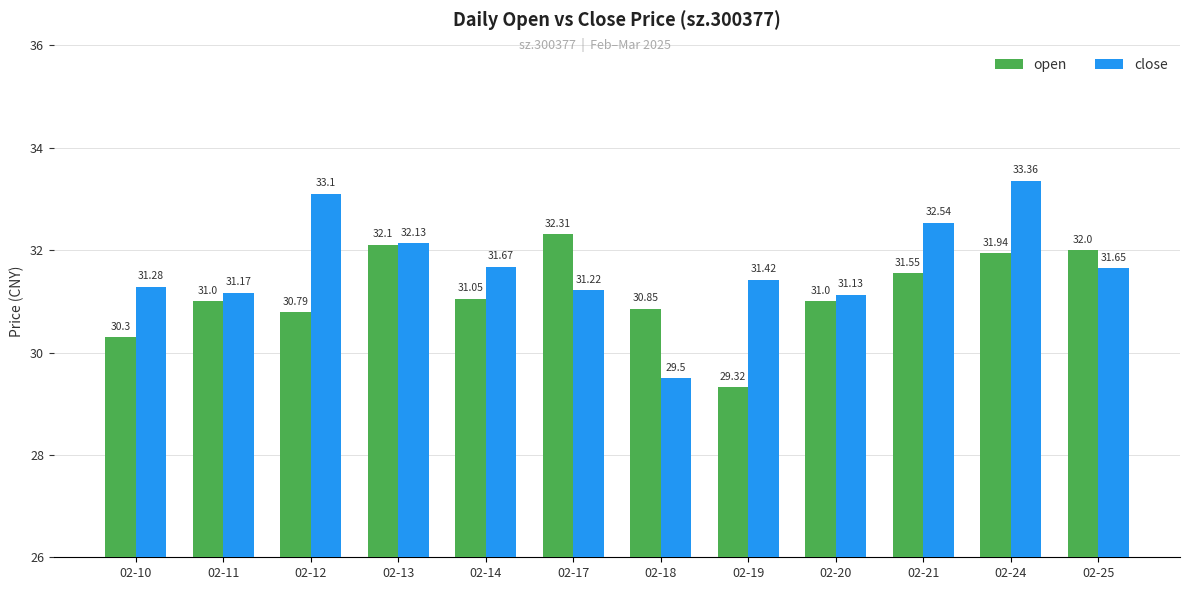

What are all the series names shown in the legend?

open, close